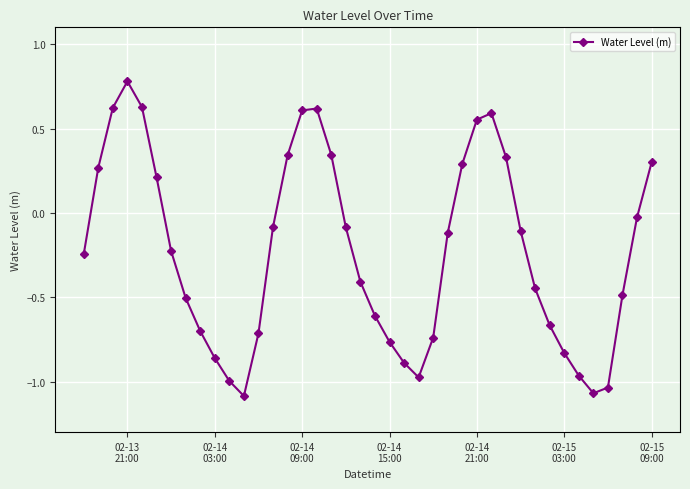

How many interior local peaks (higher than both neighbors) does the data have?

3